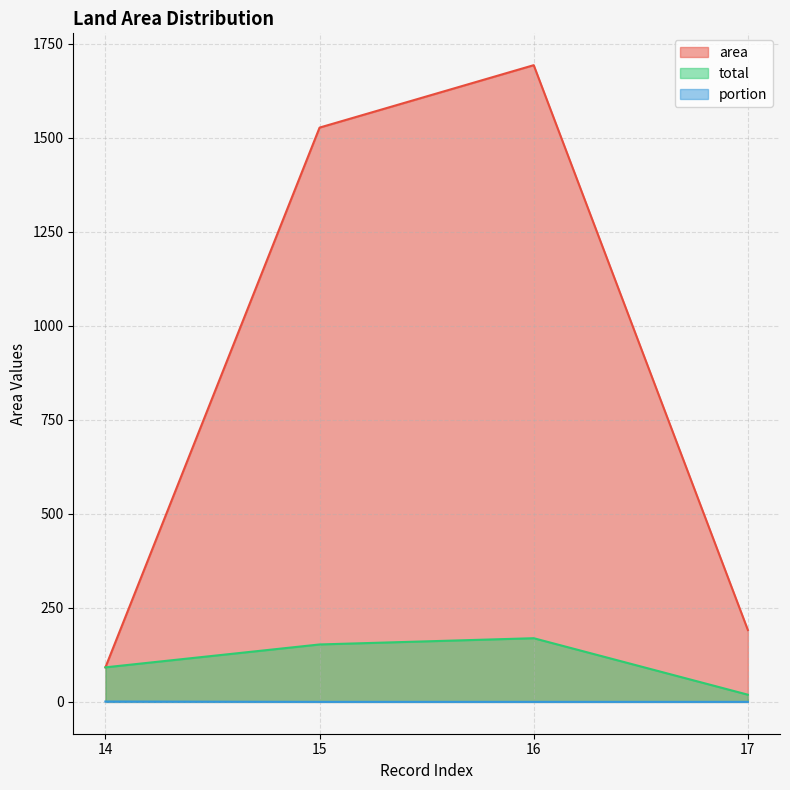

Rank the series by their maximum value, from lowest to highest.

portion, total, area